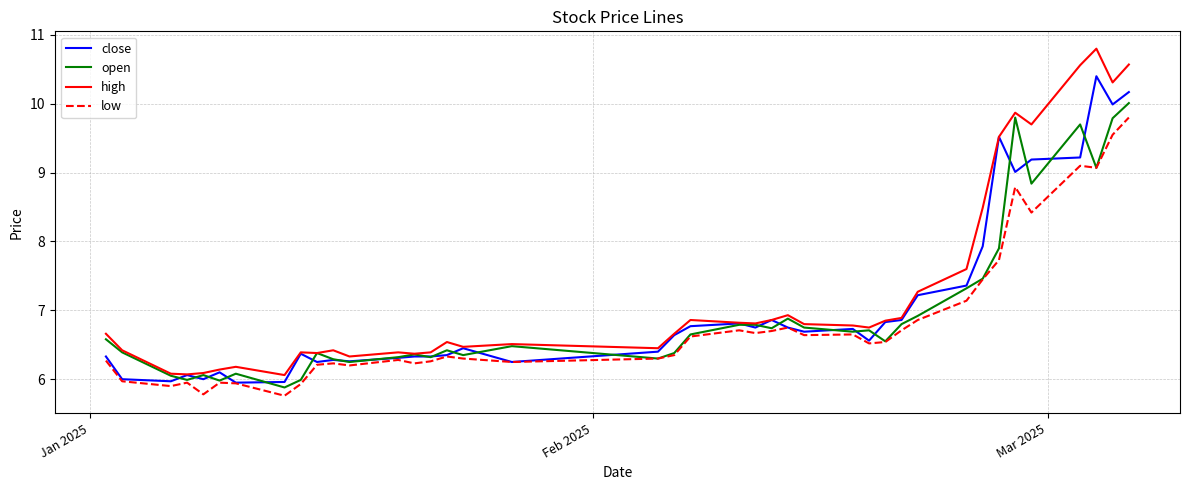

List the series in order of their overall mean, lowest first.

low, open, close, high